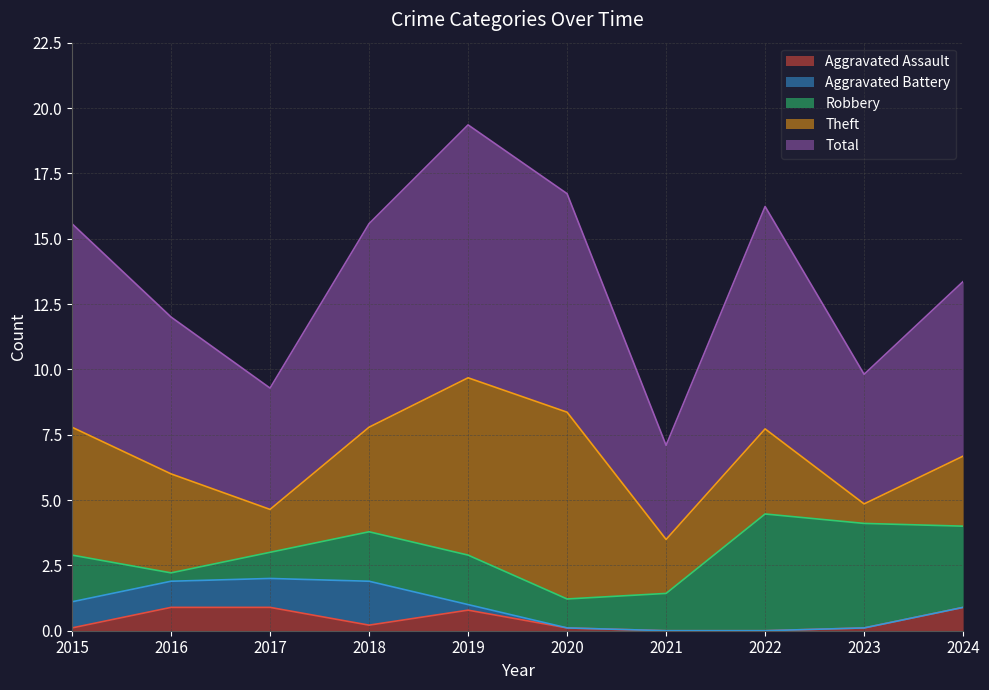

How many series are shown in this chart?

5